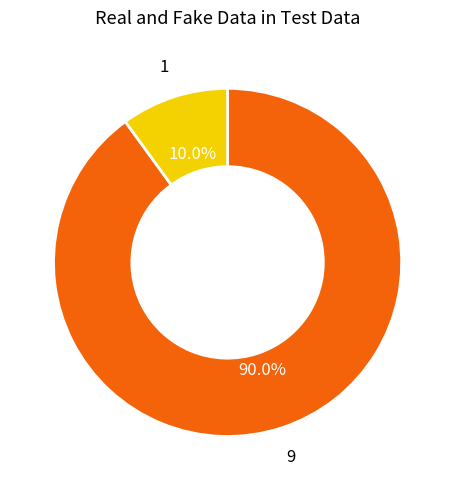

Does any single category account for the majority?

Yes